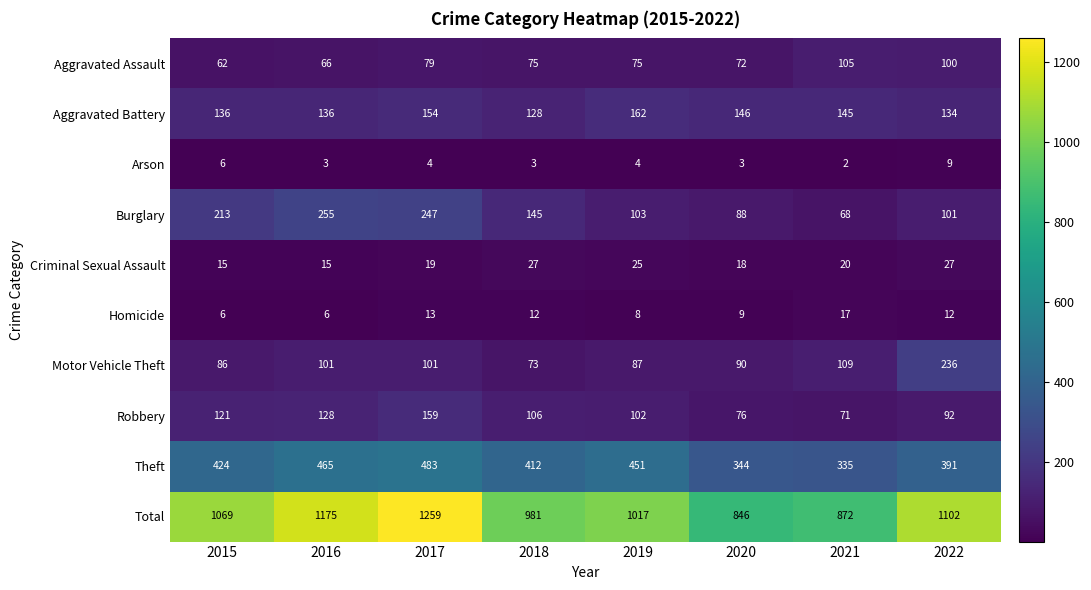

What is the lowest value of the Total series?

846